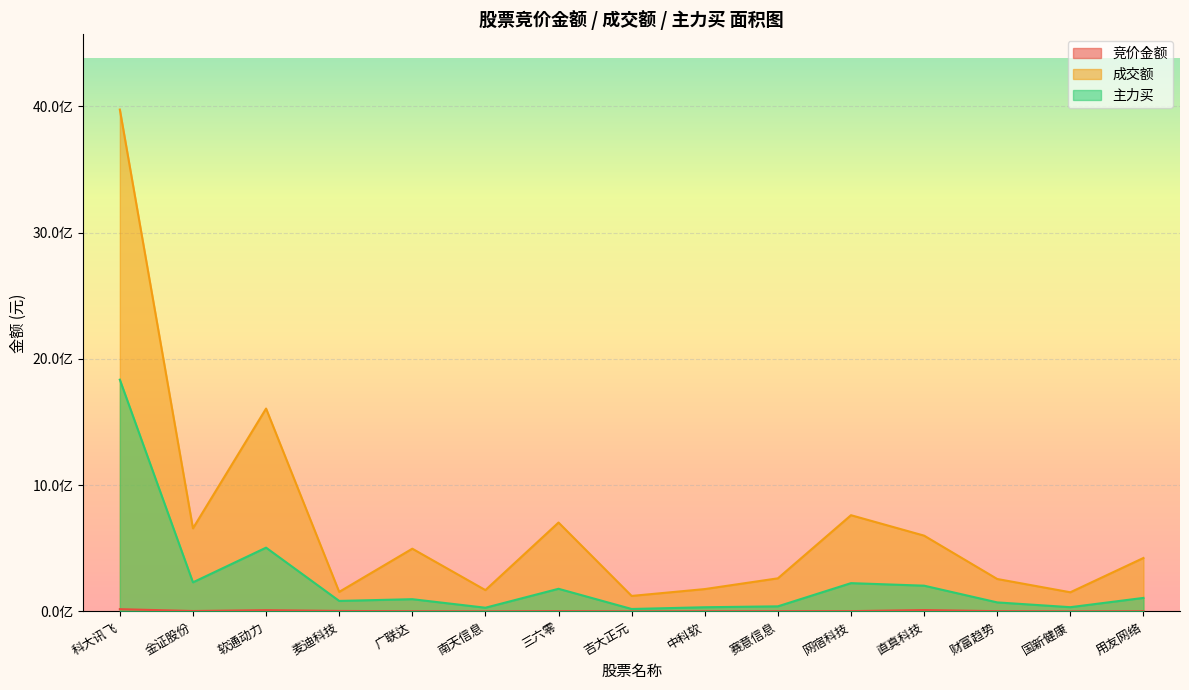

True or false: 竞价金额 and 主力买 cross at least once.

False